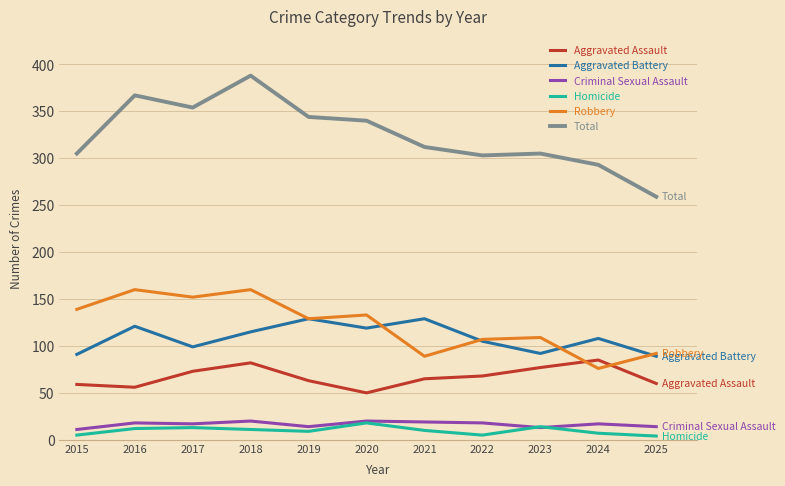

What is the sum of all Aggravated Assault values?

738